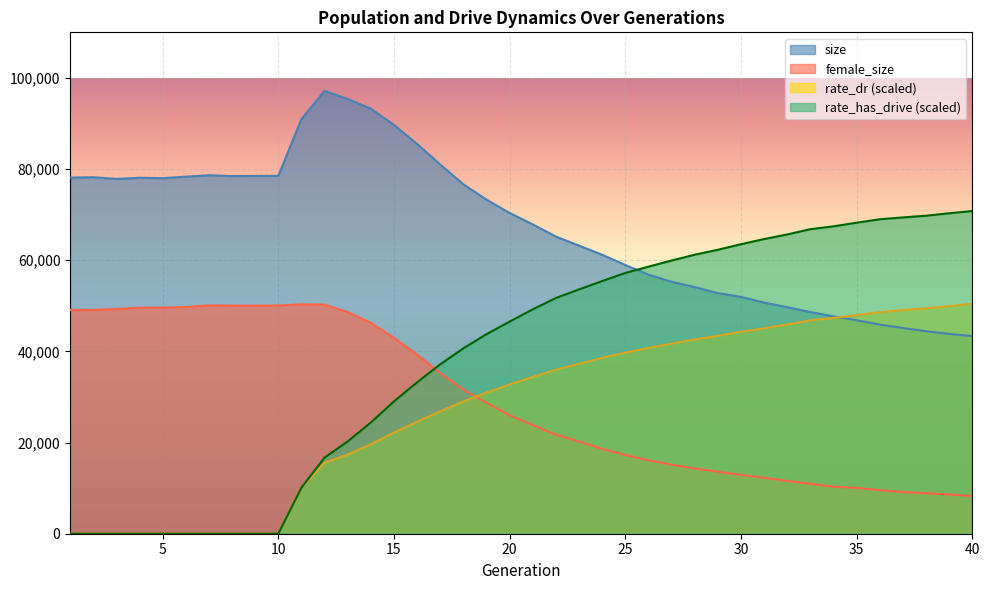

How many lines are shown in the chart?

4